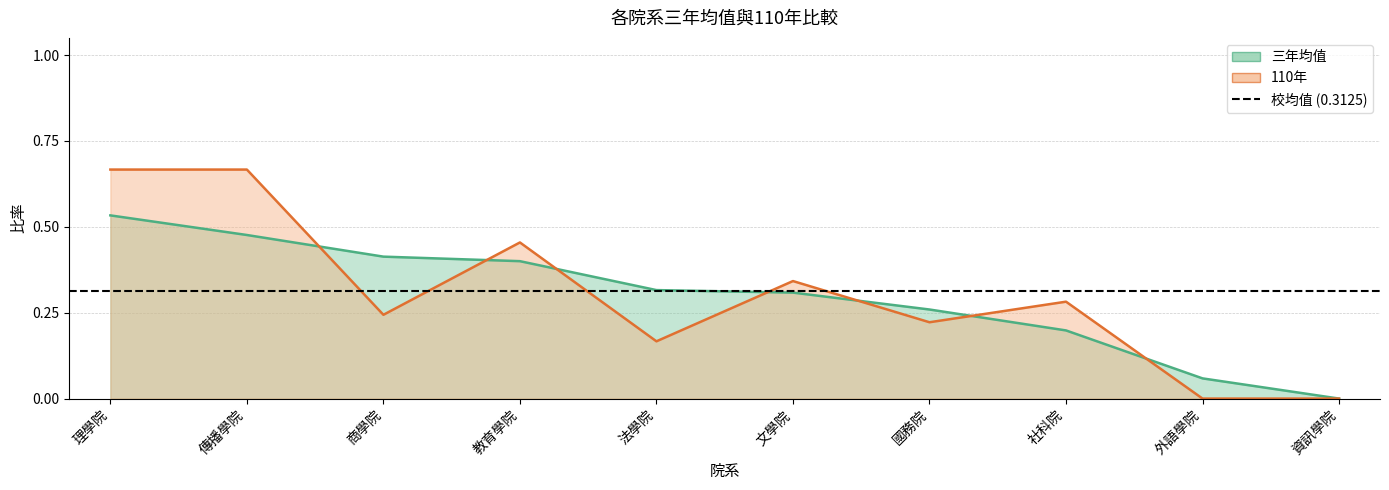

Between which two adjacent categories do 三年均值 and 110年 first intersect?

傳播學院 and 商學院